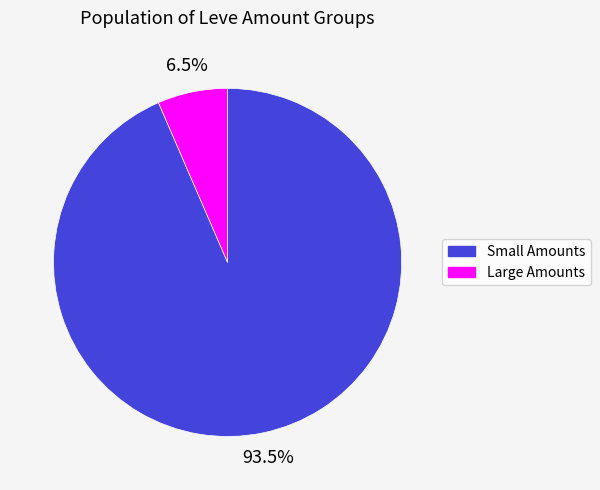

Does any single category account for the majority?

Yes